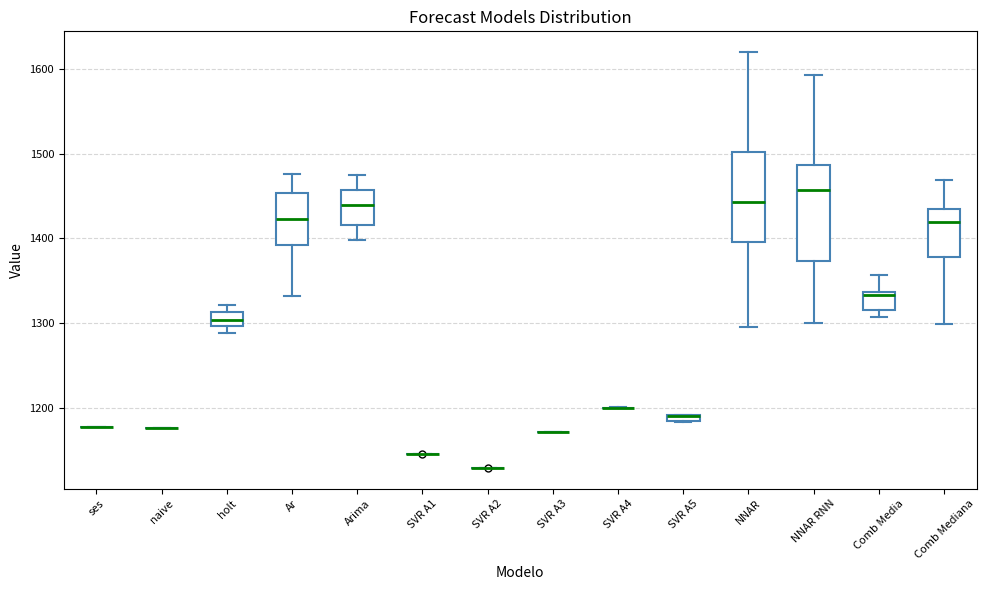

Where does the upper whisker of the box for Comb Mediana end on the y-axis? The values are not printed on the chart, so give them approximately, as read against the axis.

1470